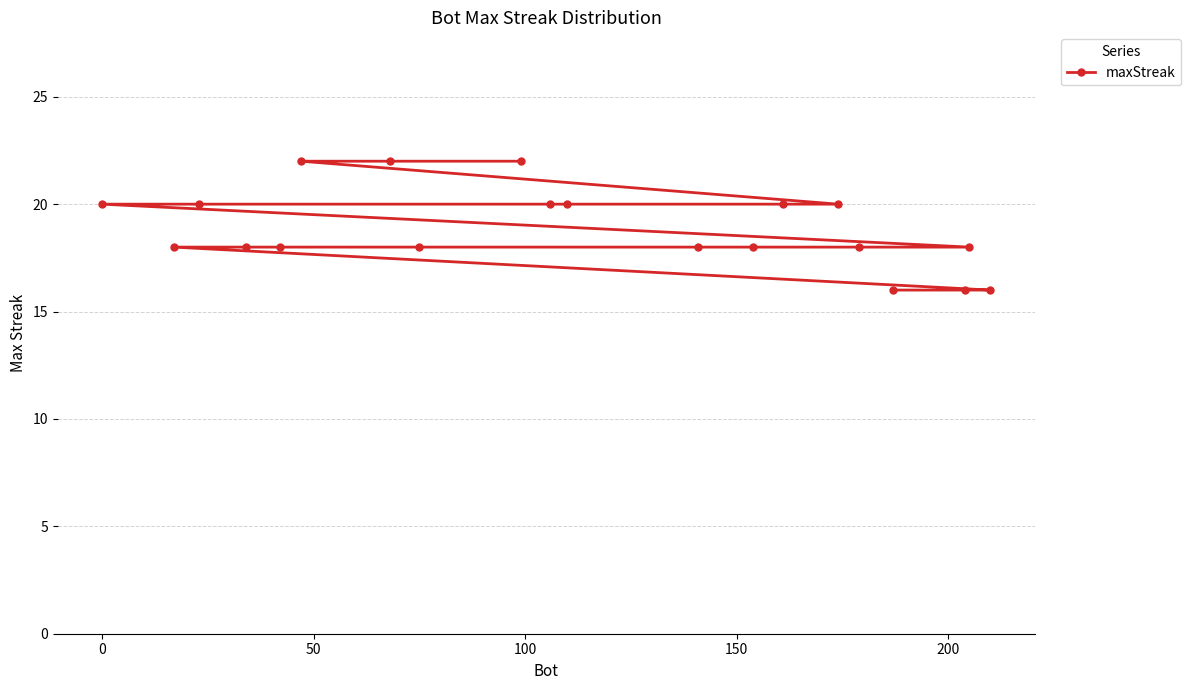

What is the sum of all values?

378